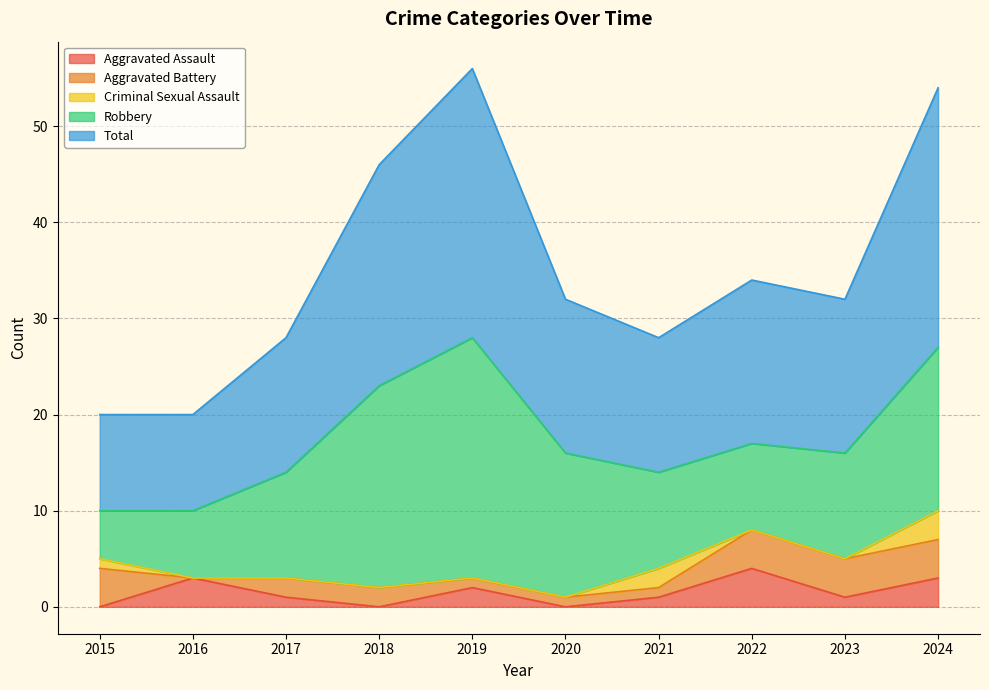

The Aggravated Battery series shows 4 at 2015. True or false?

True